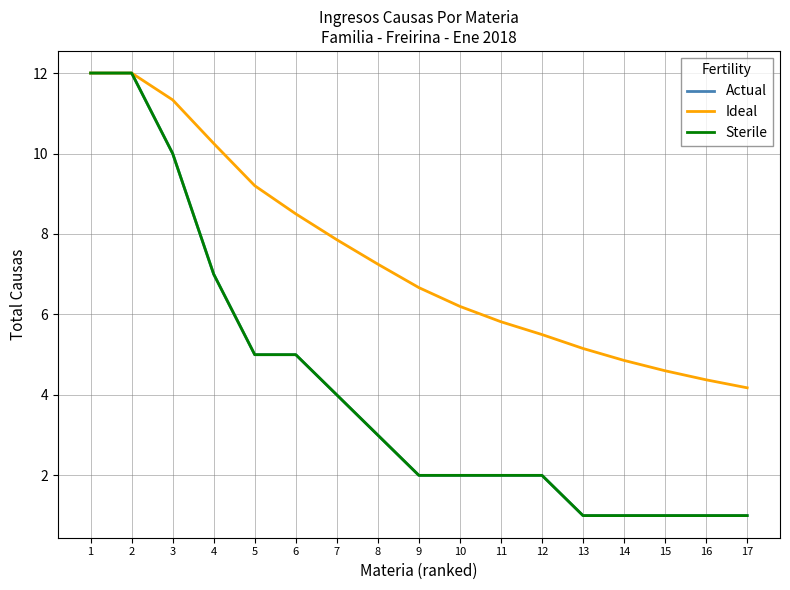

What is the sum of the Ideal values at 14 and 16?

9.2